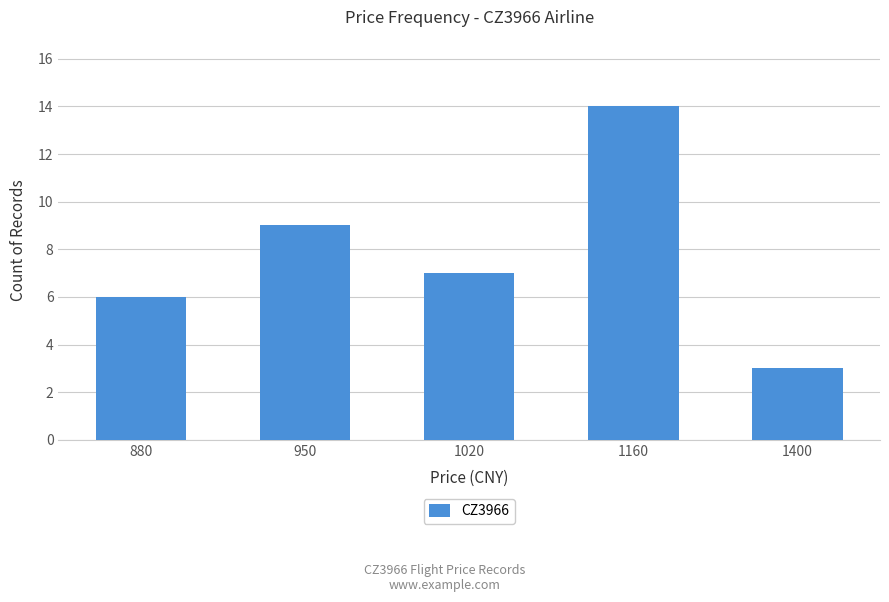

What is the sum of all values?

39